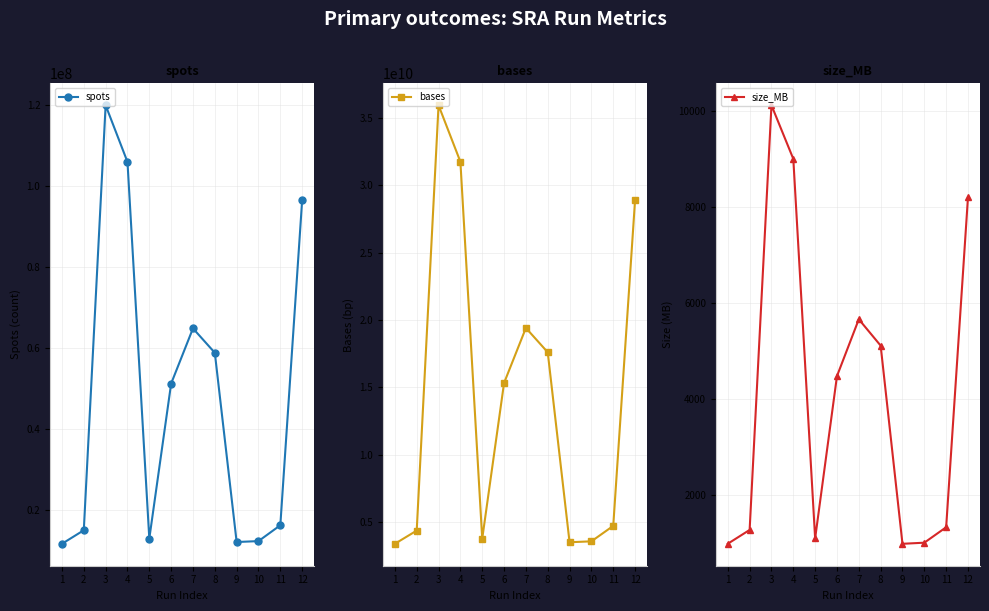

How many values in the size_MB series exceed 4483?

5